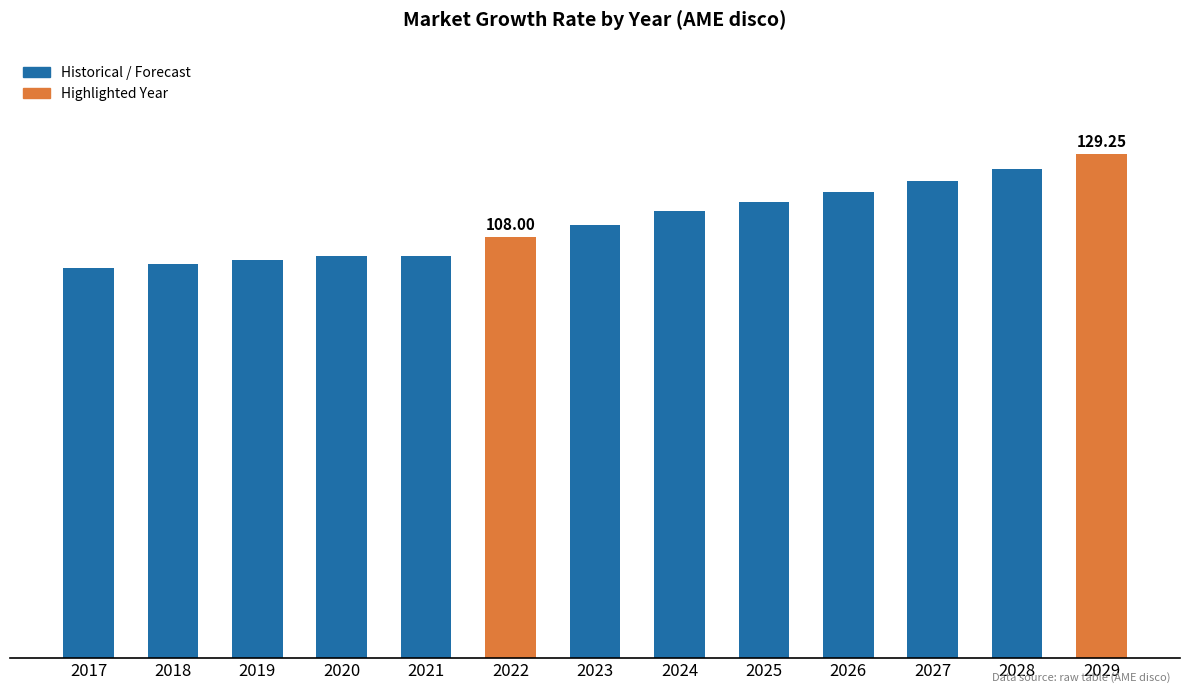

What is the change in value from 2019 to 2020?

+1.1